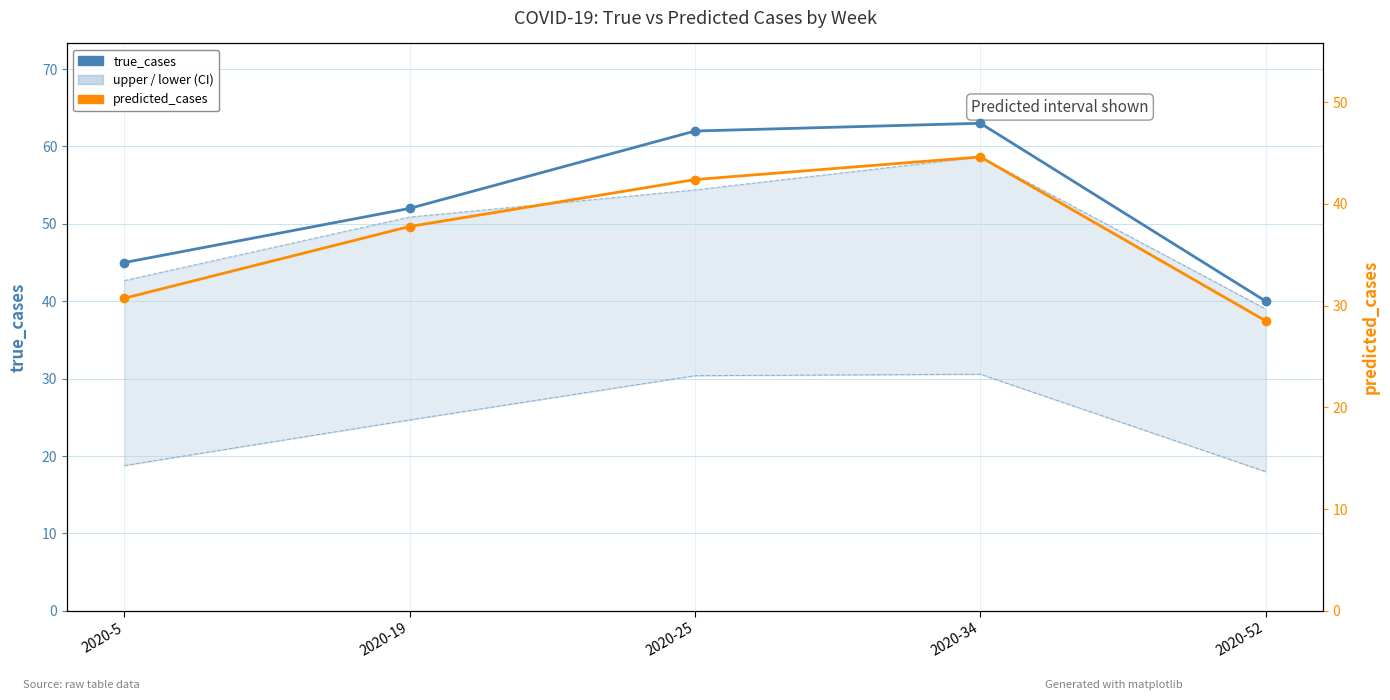

At how many categories does at least one series exceed 28?

5